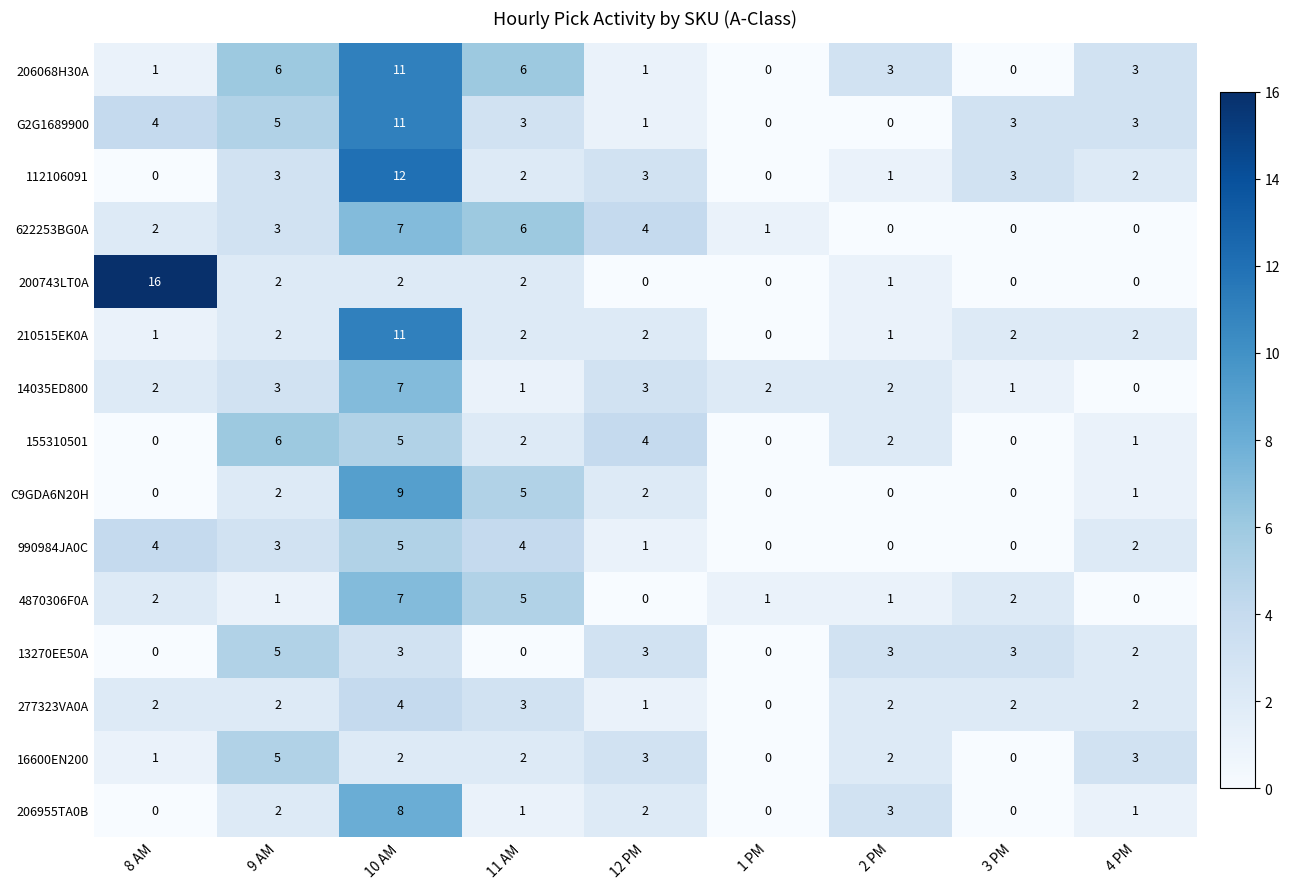

Which series changed the most between 11 AM and 4 PM?

622253BG0A